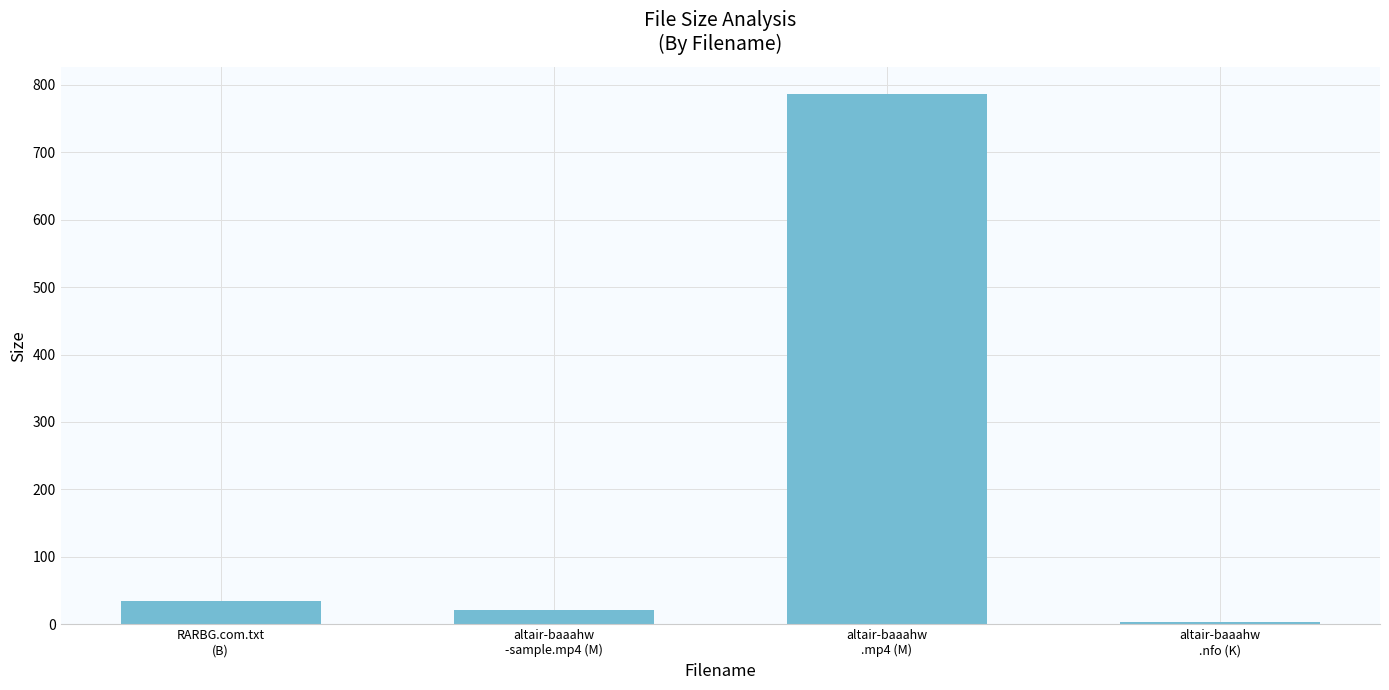

Reading left to right, what are all the values shown in this chart?

RARBG.com.txt
(B)=34.0	altair-baaahw
-sample.mp4 (M)=21.5	altair-baaahw
.mp4 (M)=787.1	altair-baaahw
.nfo (K)=3.6